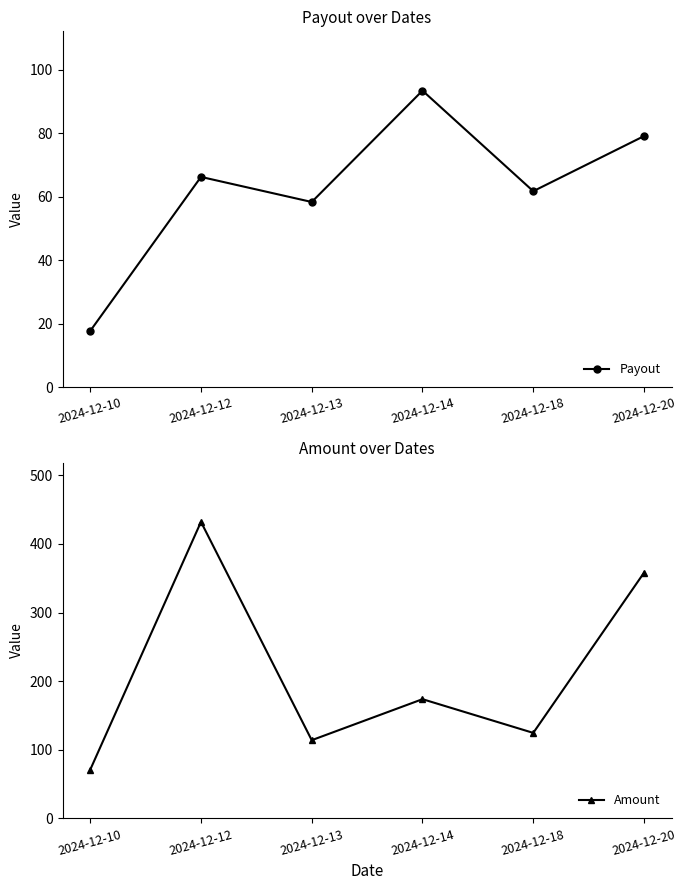

What is the difference between the Amount values at 2024-12-18 and 2024-12-20?

233.5